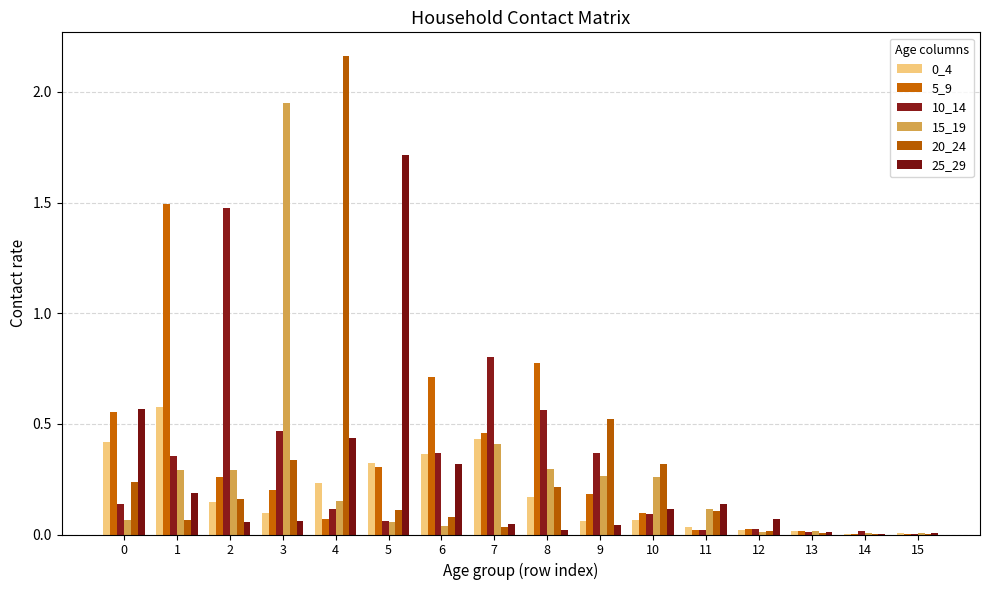

Does the chart contain stacked bars?

No